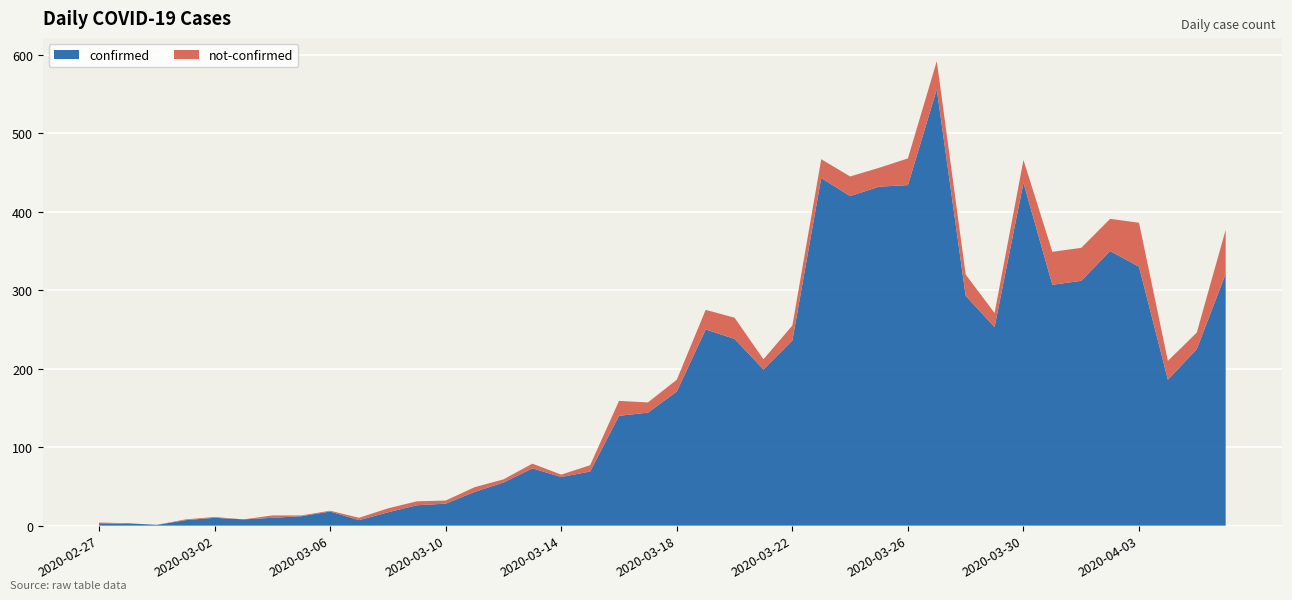

Reading left to right, transcribe all the data shown in this chart.

confirmed: 2	3	1	7	10	8	10	12	18	7	17	26	28	43	55	73	62	69	140	144	171	250	238	199	236	443	420	432	434	556	293	253	437	307	312	350	330	186	225	321
not-confirmed: 2	0	0	1	1	0	3	1	1	3	5	5	4	6	4	6	3	8	19	13	15	25	27	13	19	24	25	24	34	36	27	18	29	42	42	41	56	24	21	56